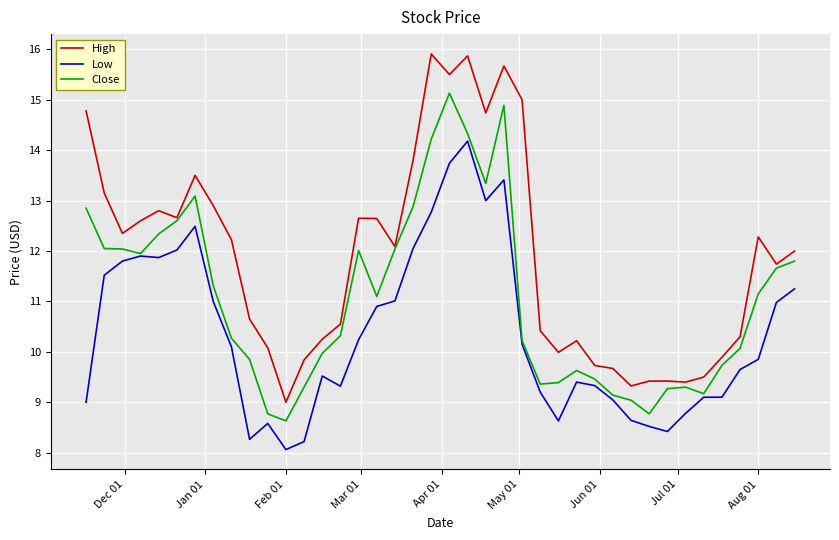

True or false: Low and High intersect in this chart.

False